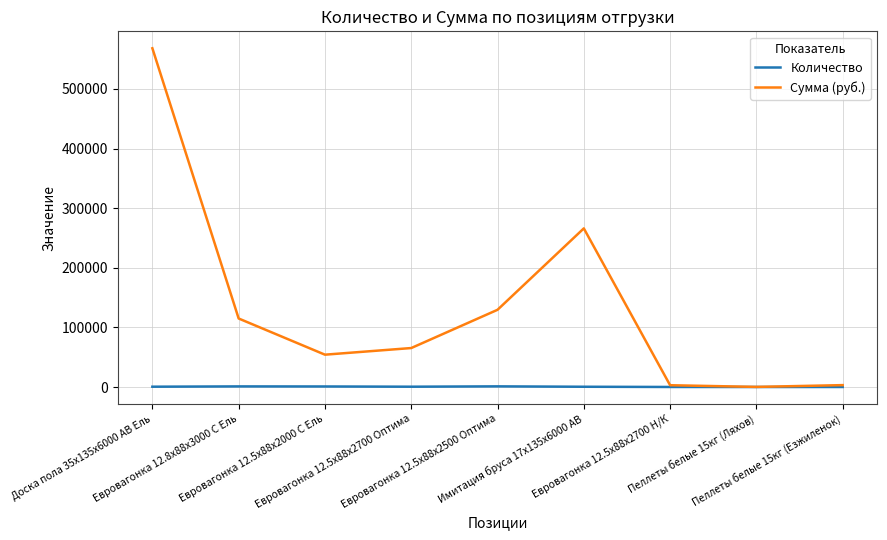

In Количество, how many points are lower than both neighbors (excluding endpoints)?

2